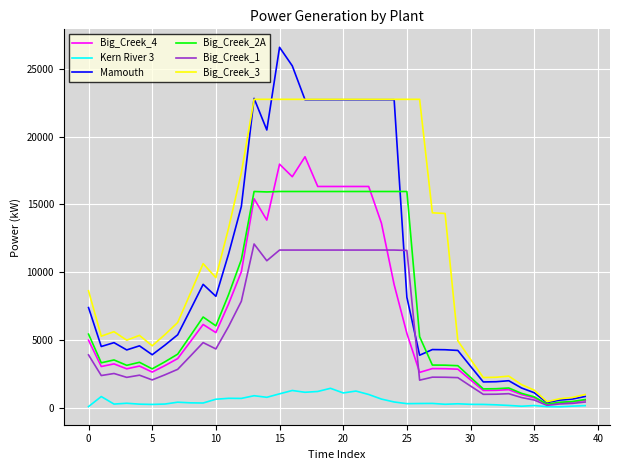

List the series in order of their peak value, lowest first.

Kern River 3, Big_Creek_1, Big_Creek_2A, Big_Creek_4, Big_Creek_3, Mamouth